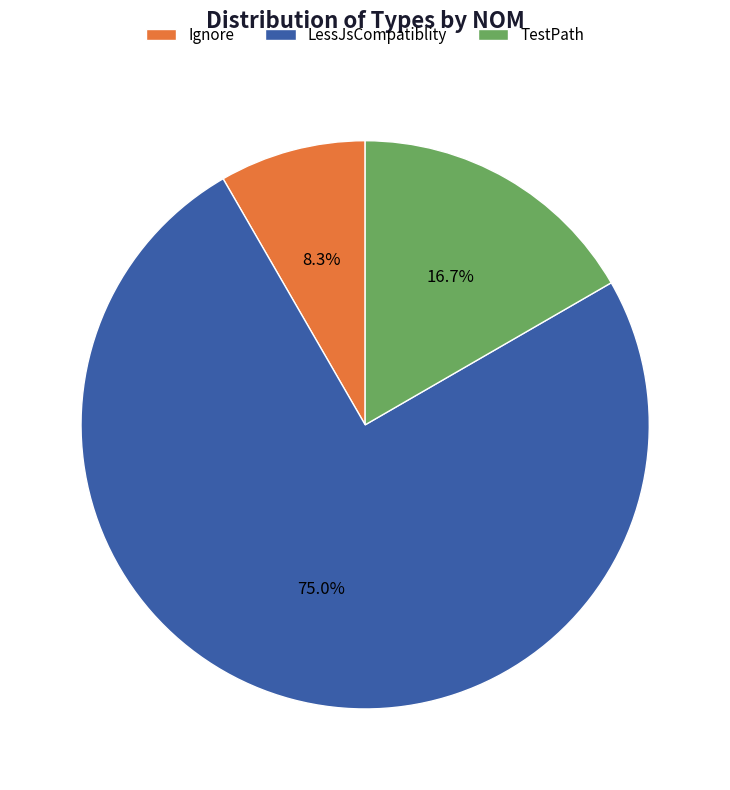

Count the number of slices in the pie.

3